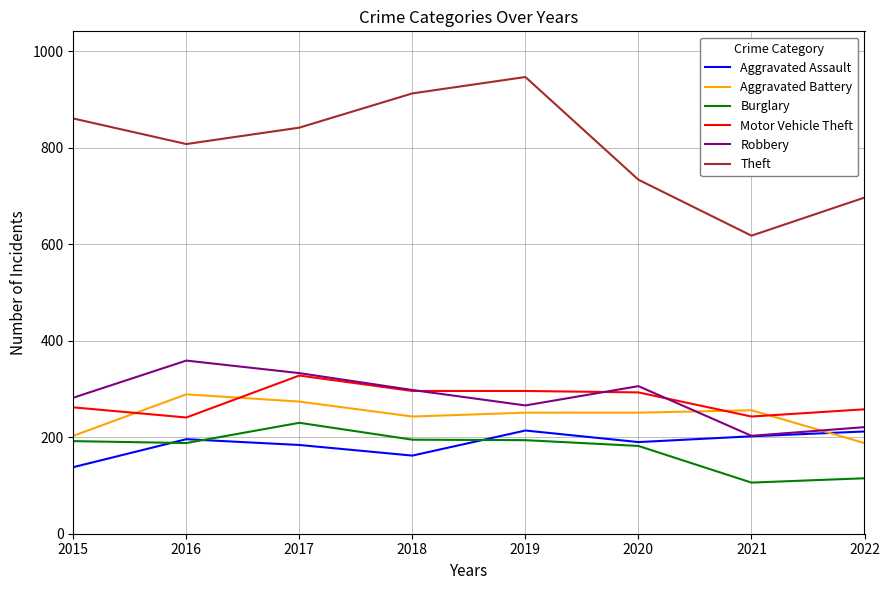

What is the sum of all Theft values?

6420